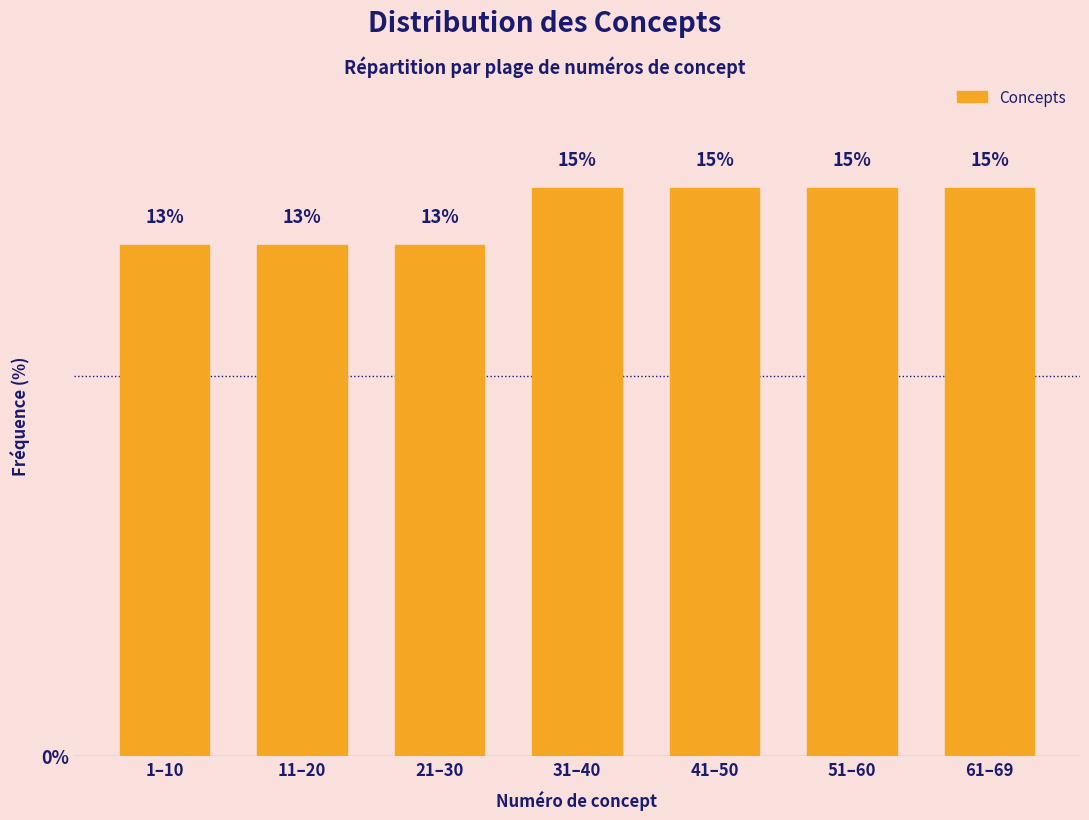

What is the approximate value at 61–69?

14.9